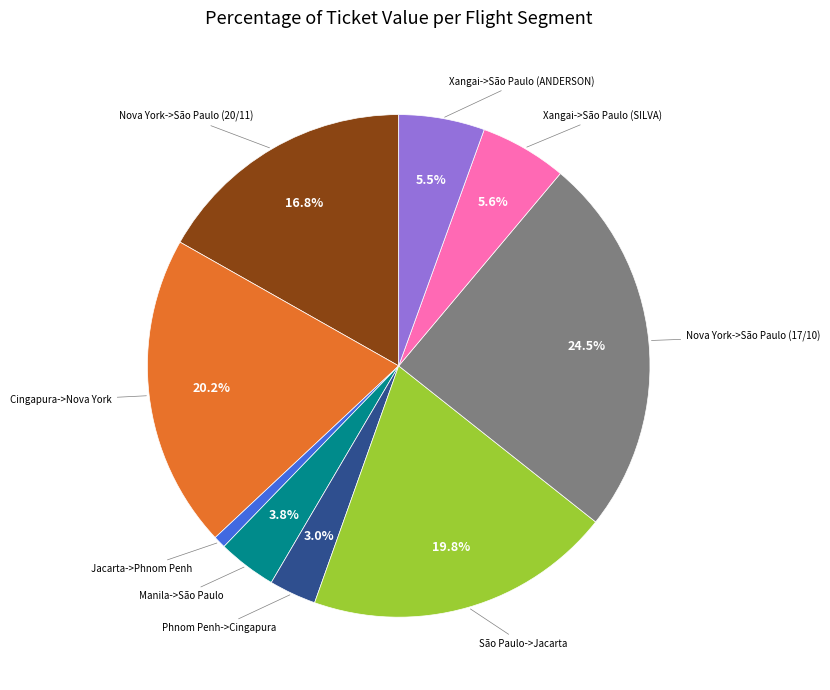

To the nearest percent, what is the average slice percentage?

11%